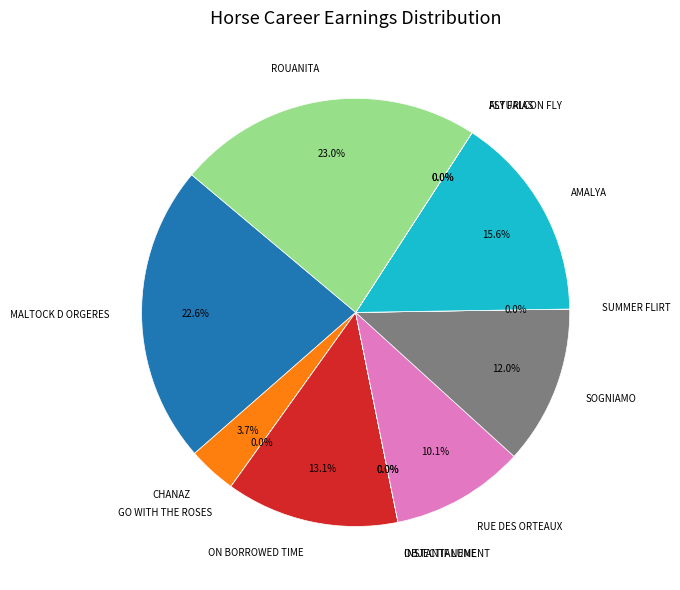

Is the sum of CHANAZ and FLY FALCON FLY greater than half?

No